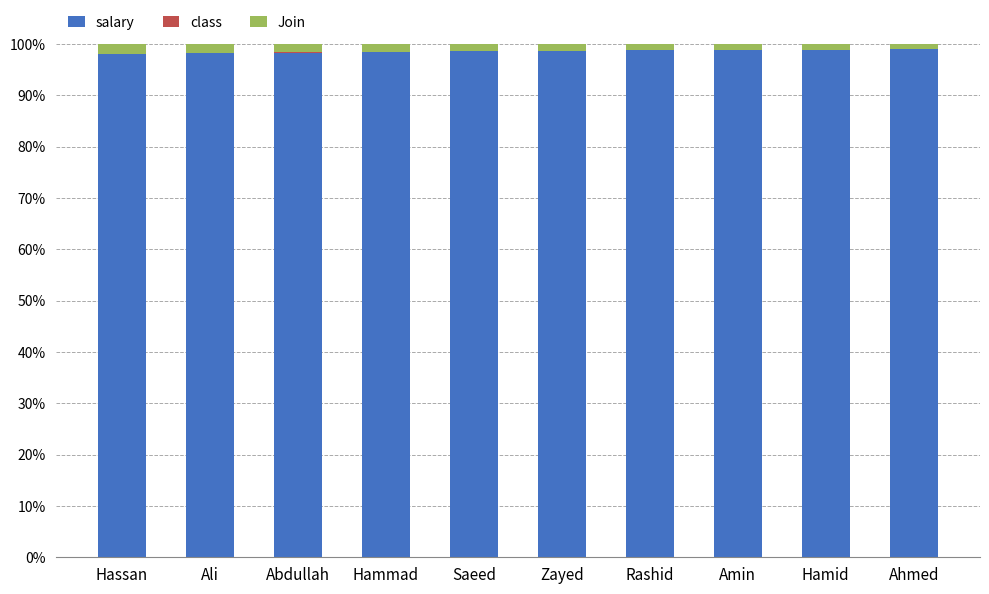

The value of salary at Abdullah is 153.7. True or false?

False